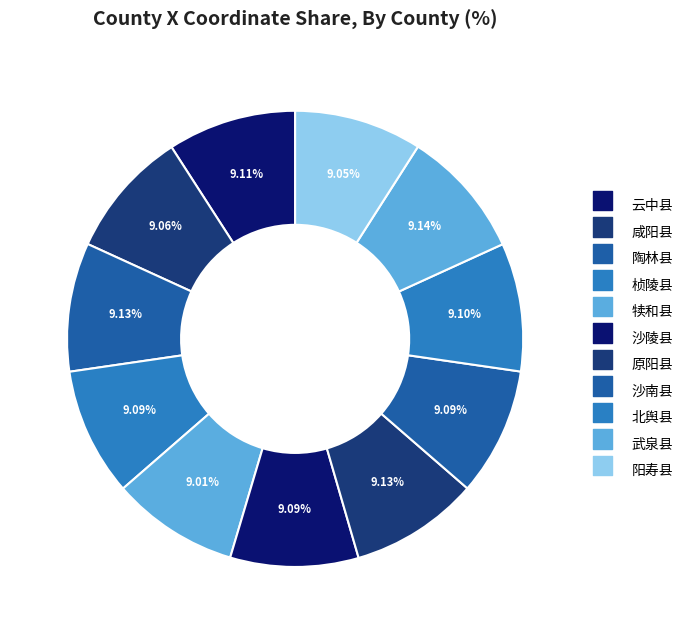

What is the ratio of the value at 阳寿县 to the value at 沙陵县?

1.0